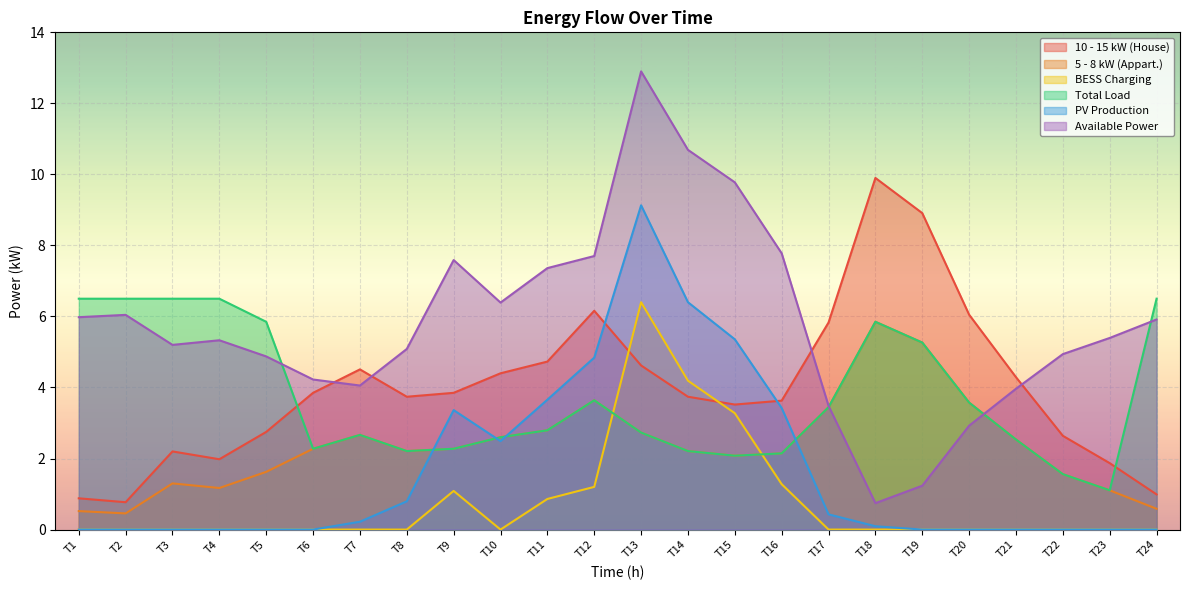

Reading right to left, what are all the values shown in this chart?

10 - 15 kW (House): 1.0	1.9	2.6	4.3	6.0	8.9	9.9	5.8	3.6	3.5	3.7	4.6	6.2	4.7	4.4	3.9	3.7	4.5	3.9	2.8	2.0	2.2	0.8	0.9
5 - 8 kW (Appart.): 0.6	1.1	1.6	2.5	3.6	5.3	5.8	3.4	2.1	2.1	2.2	2.7	3.6	2.8	2.6	2.3	2.2	2.7	2.3	1.6	1.2	1.3	0.5	0.5
BESS Charging: 0.0	0.0	0.0	0.0	0.0	0.0	0.0	0.0	1.3	3.3	4.2	6.4	1.2	0.9	0.0	1.1	0.0	0.0	0.0	0.0	0.0	0.0	0.0	0.0
Total Load: 6.5	1.1	1.6	2.5	3.6	5.3	5.8	3.4	2.1	2.1	2.2	2.7	3.6	2.8	2.6	2.3	2.2	2.7	2.3	5.8	6.5	6.5	6.5	6.5
PV Production: 0.0	0.0	0.0	0.0	0.0	0.0	0.1	0.4	3.4	5.4	6.4	9.1	4.8	3.7	2.5	3.4	0.8	0.2	0.0	0.0	0.0	0.0	0.0	0.0
Available Power: 5.9	5.4	4.9	4.0	2.9	1.2	0.7	3.5	7.8	9.8	10.7	12.9	7.7	7.4	6.4	7.6	5.1	4.1	4.2	4.9	5.3	5.2	6.0	6.0